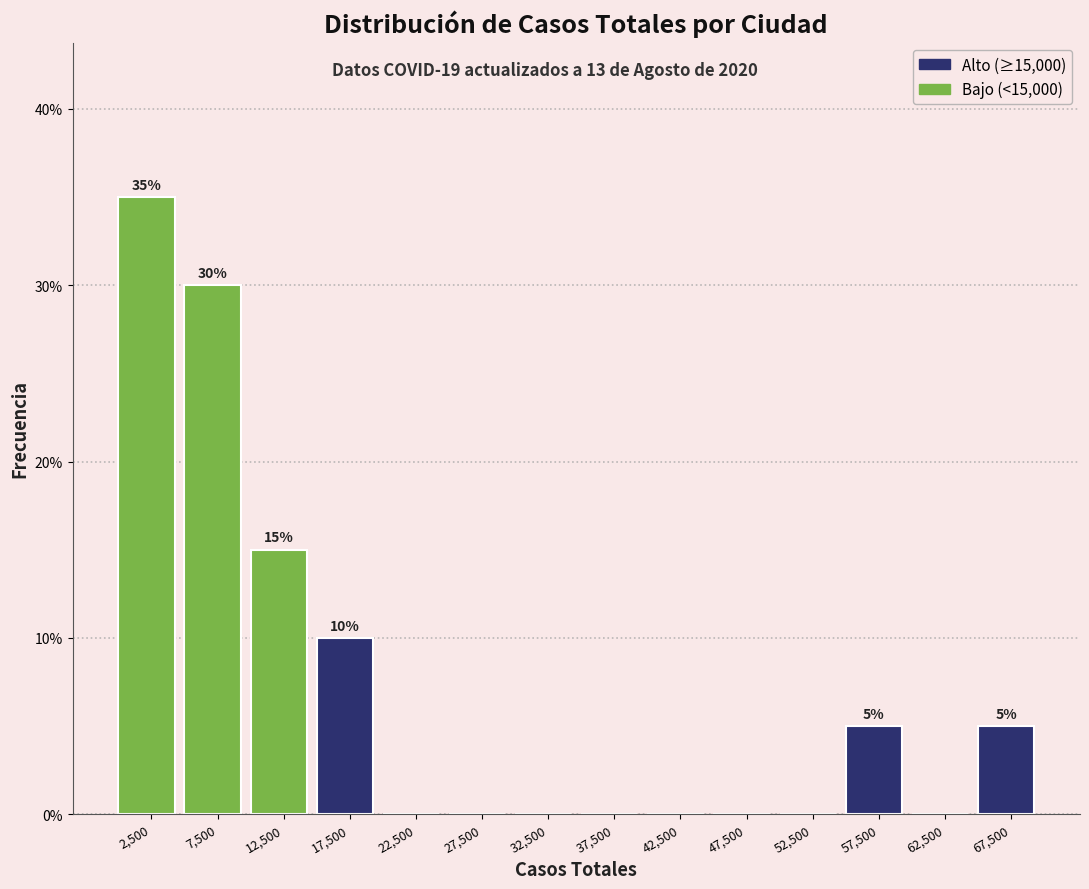

Over which range of the x-axis is the bar tallest?

0 to 5000